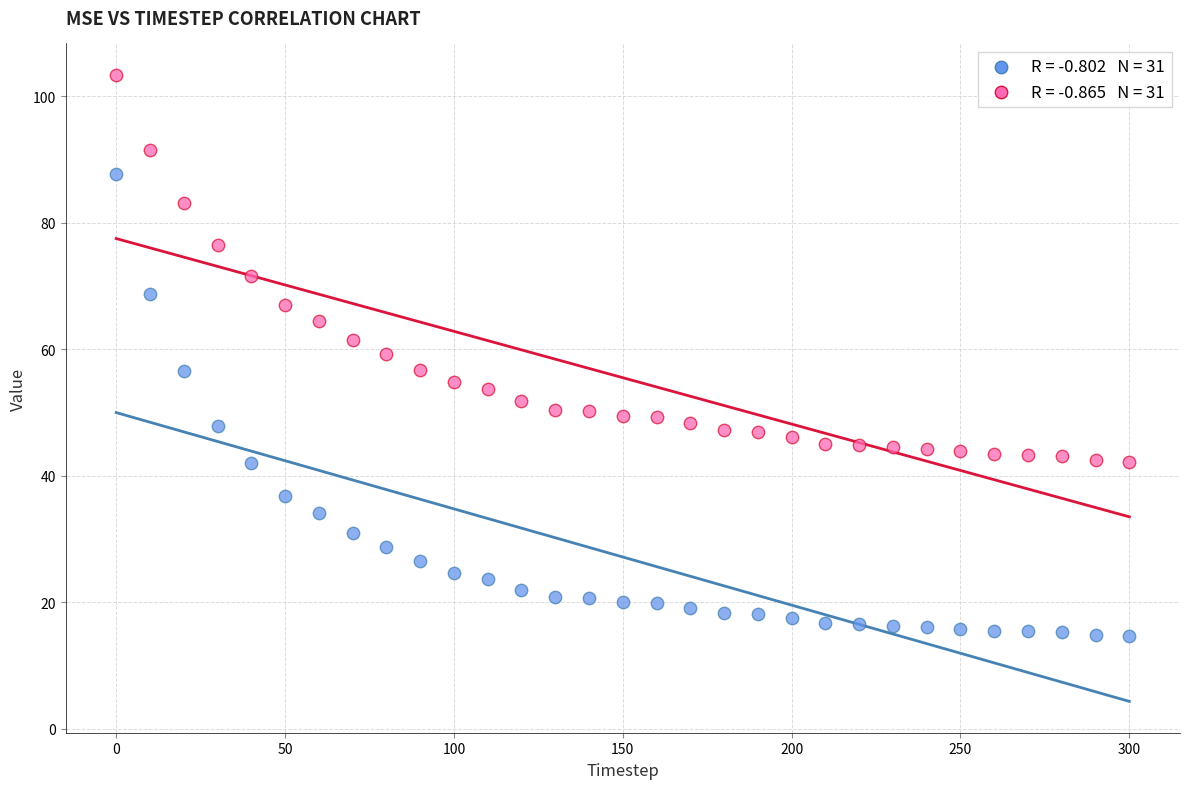

Across all data points, what is the range of Y values (max minus min)?

88.8